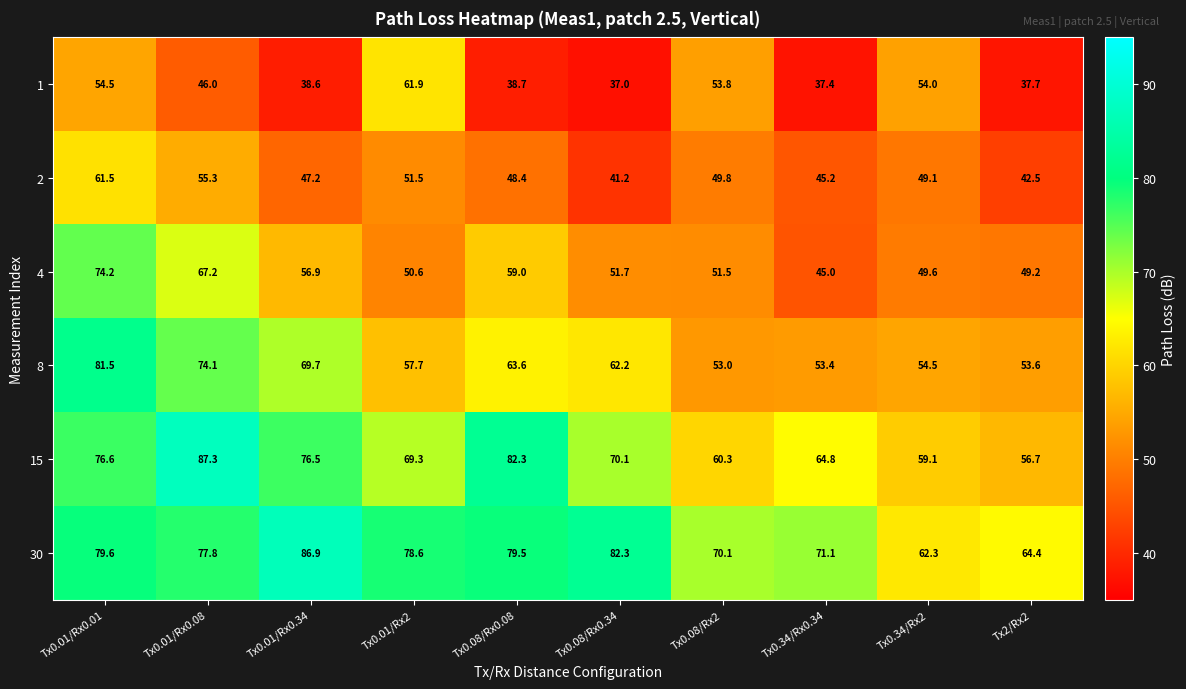

How many categories are shown in the chart?

10